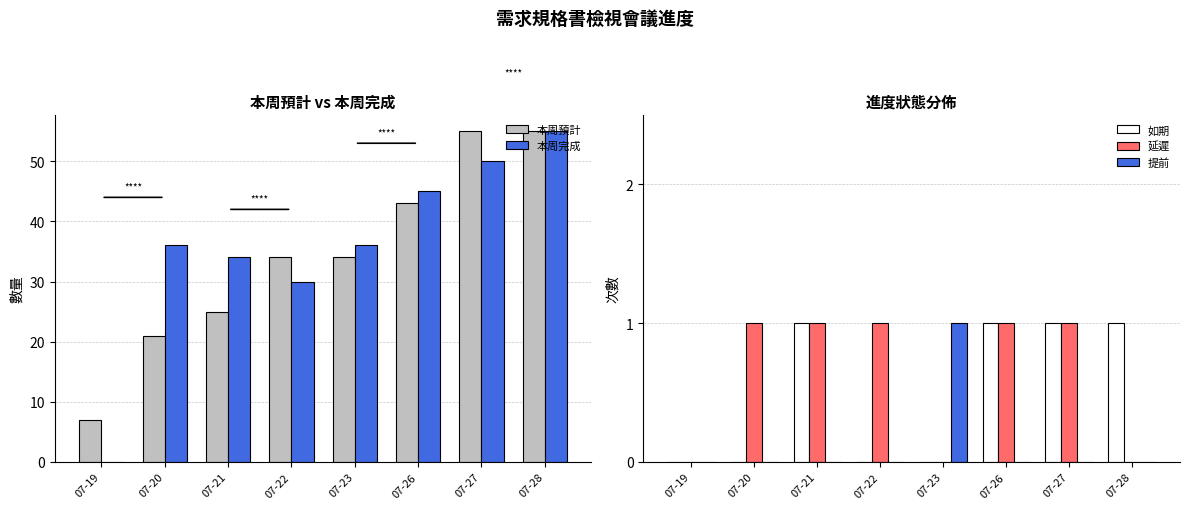

At how many categories does at least one series exceed 22?

7